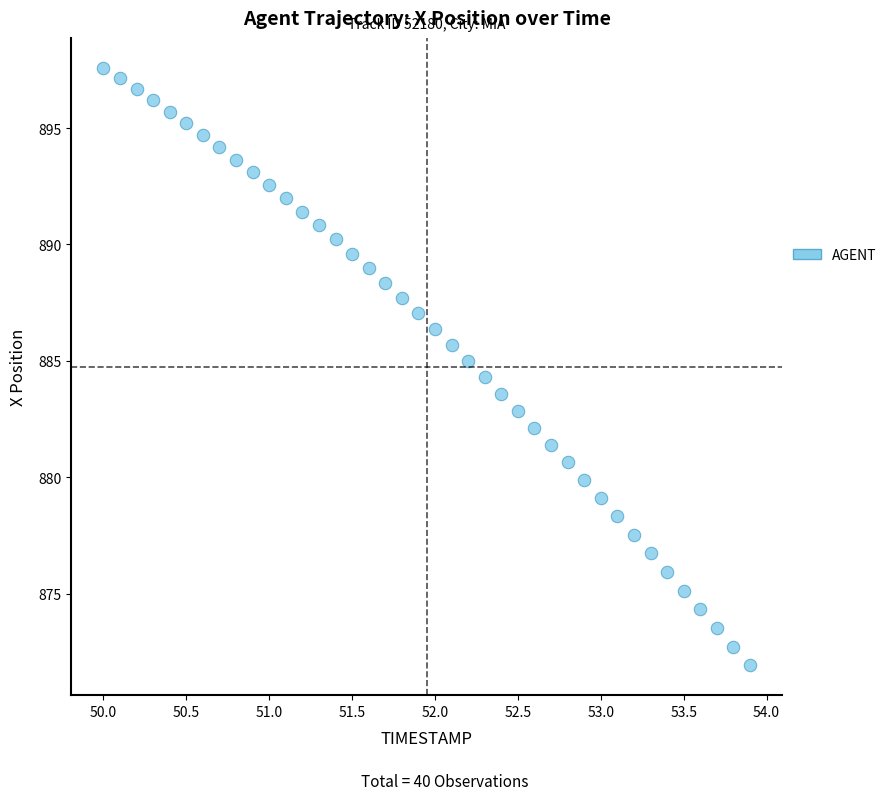

What is the range of Y values (max minus min)?

25.7